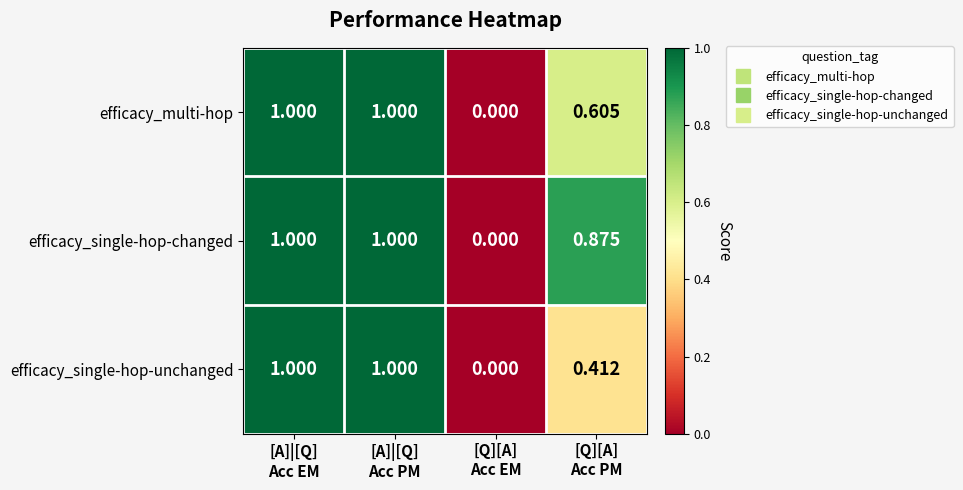

How many distinct data groups are displayed?

3